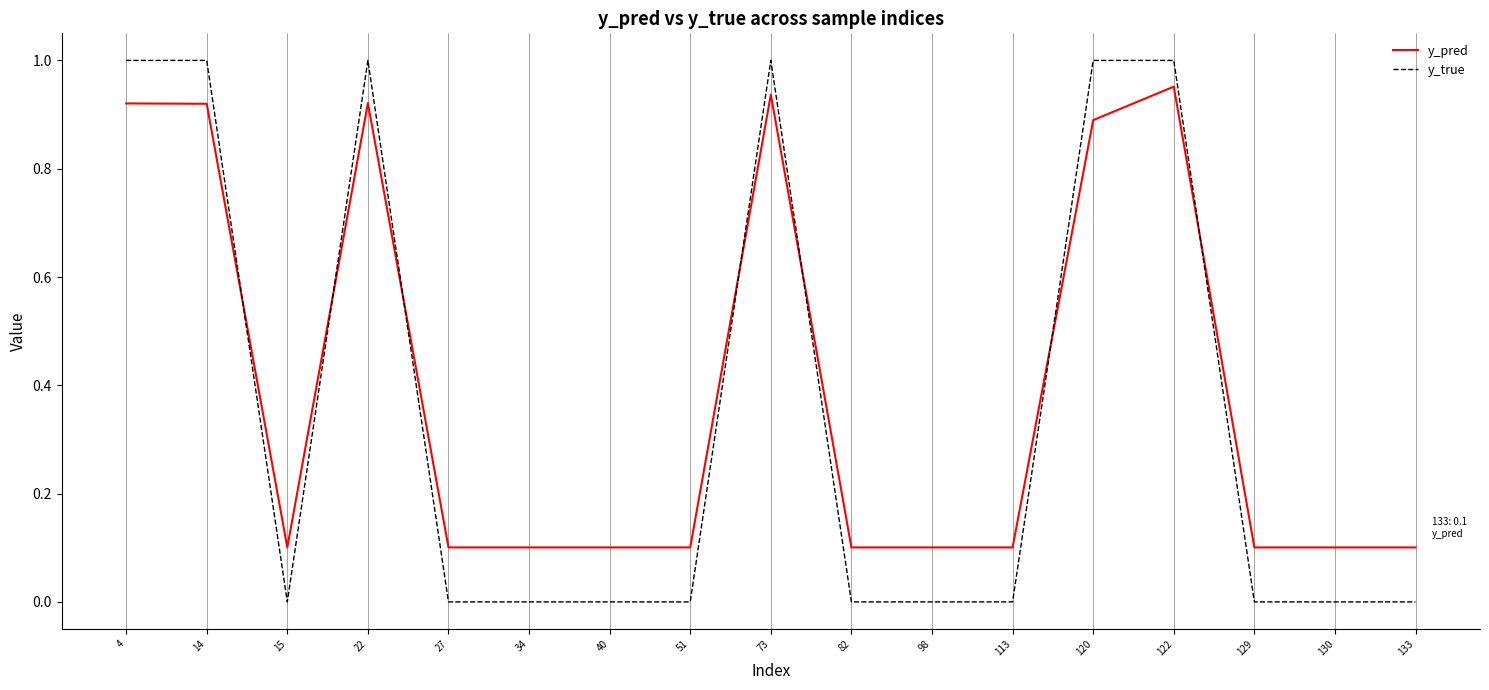

How many times do y_true and y_pred cross each other?

7